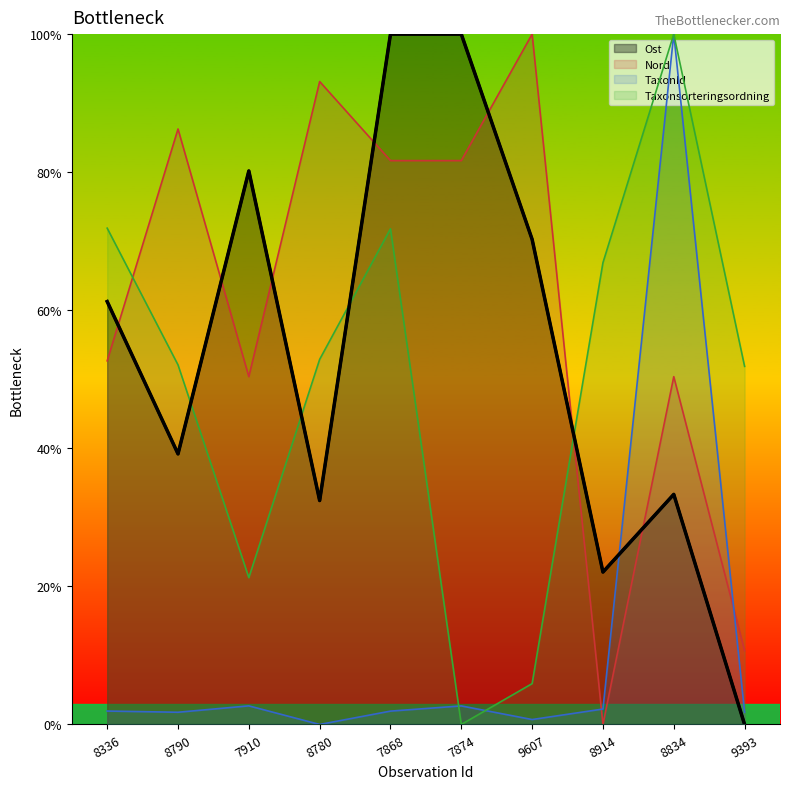

How many values in the Taxonsorteringsordning series are below 52?

4